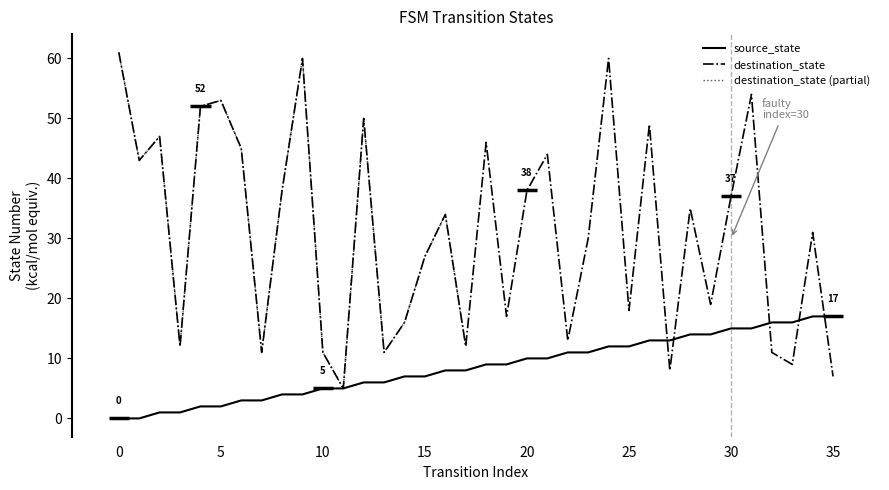

True or false: source_state has more than 1 interior local peaks.

False